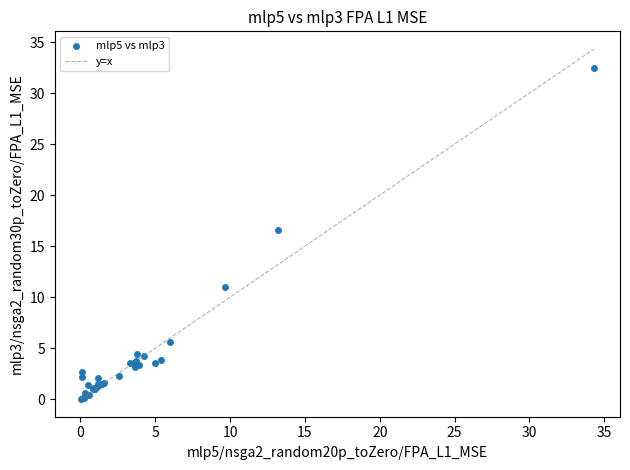

What Y value in the scatter plot is closest to 16?

16.6